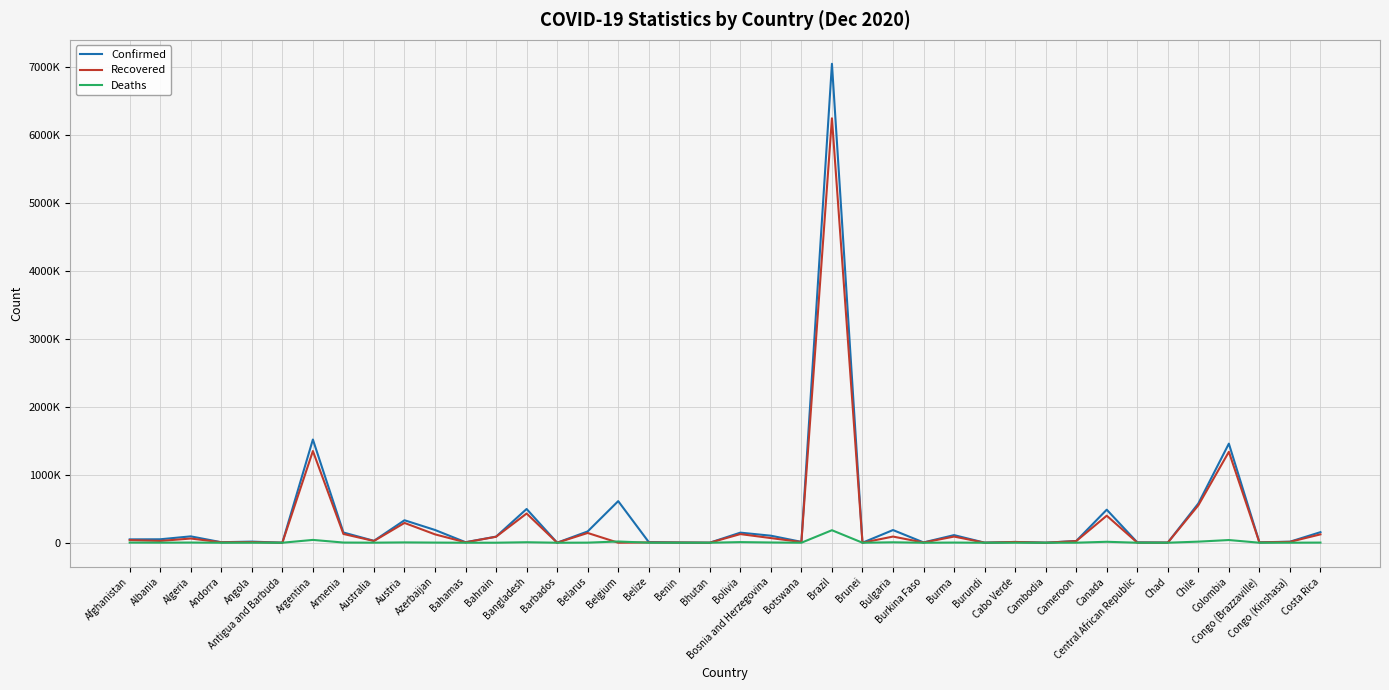

Does the chart have visible grid lines?

Yes